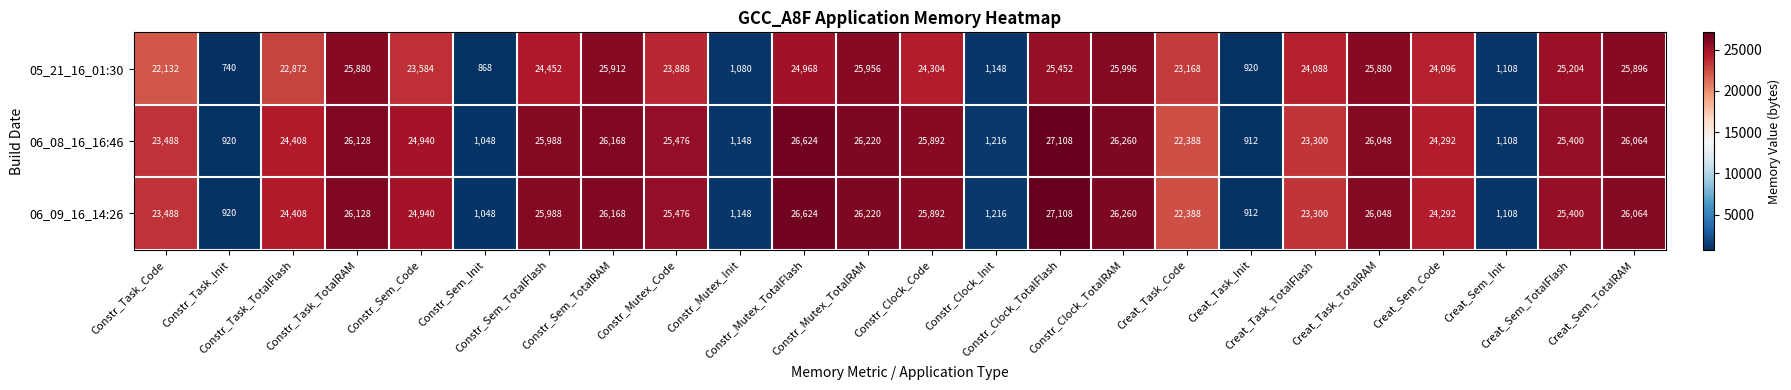

What is the lowest value of the 05_21_16_01:30 series?

740